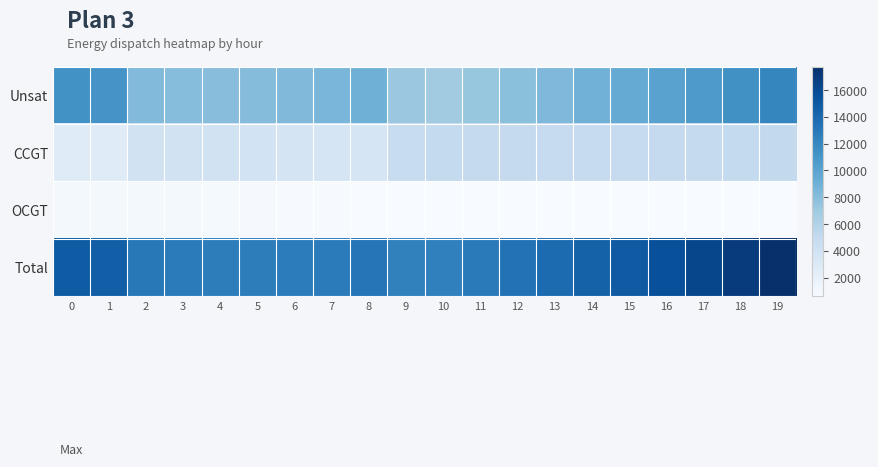

What is the smallest value displayed?

613